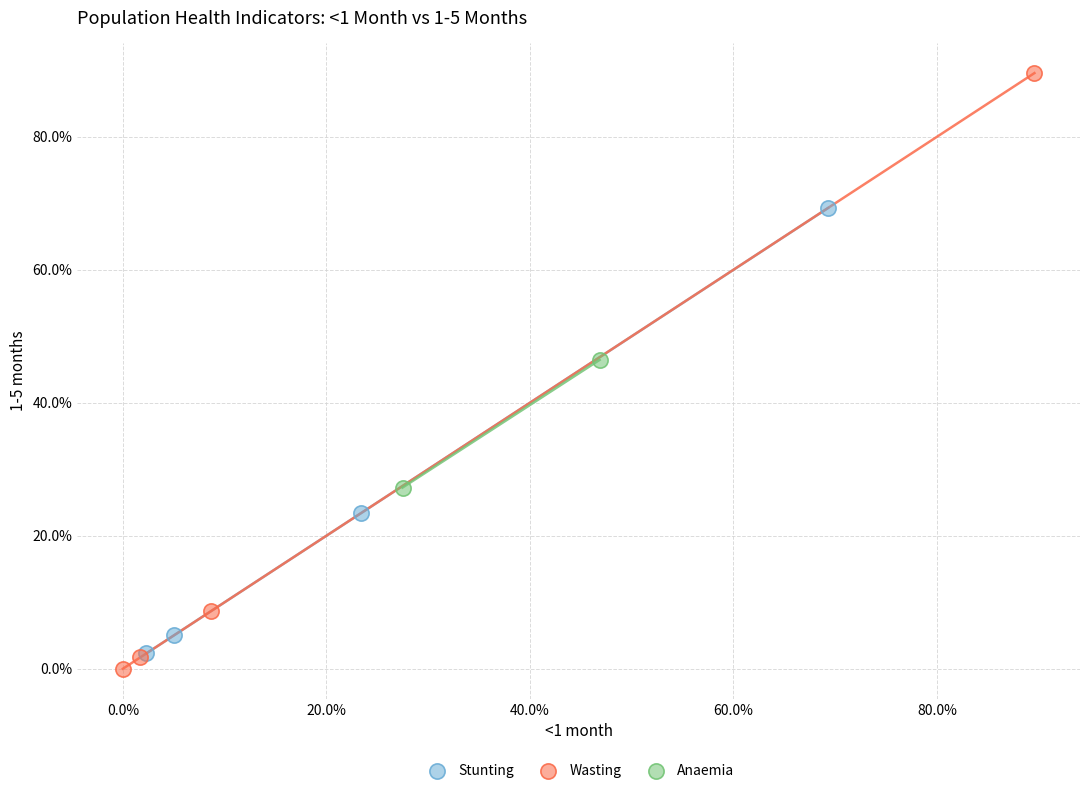

What are all the series names shown in the legend?

Stunting, Wasting, Anaemia